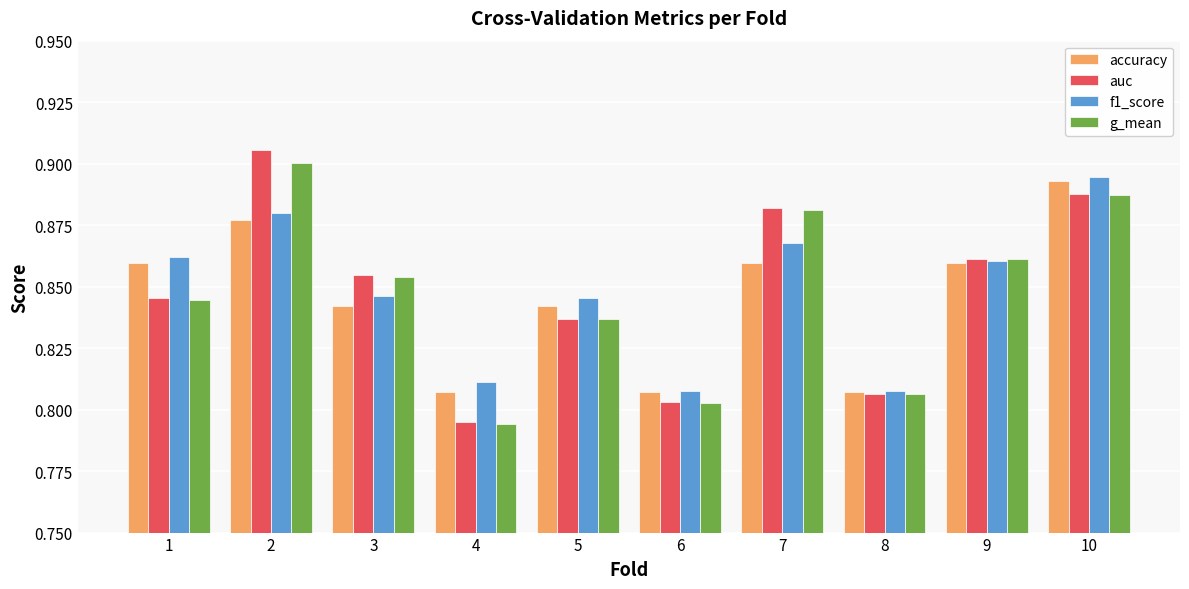

What are all the series names shown in the legend?

accuracy, auc, f1_score, g_mean